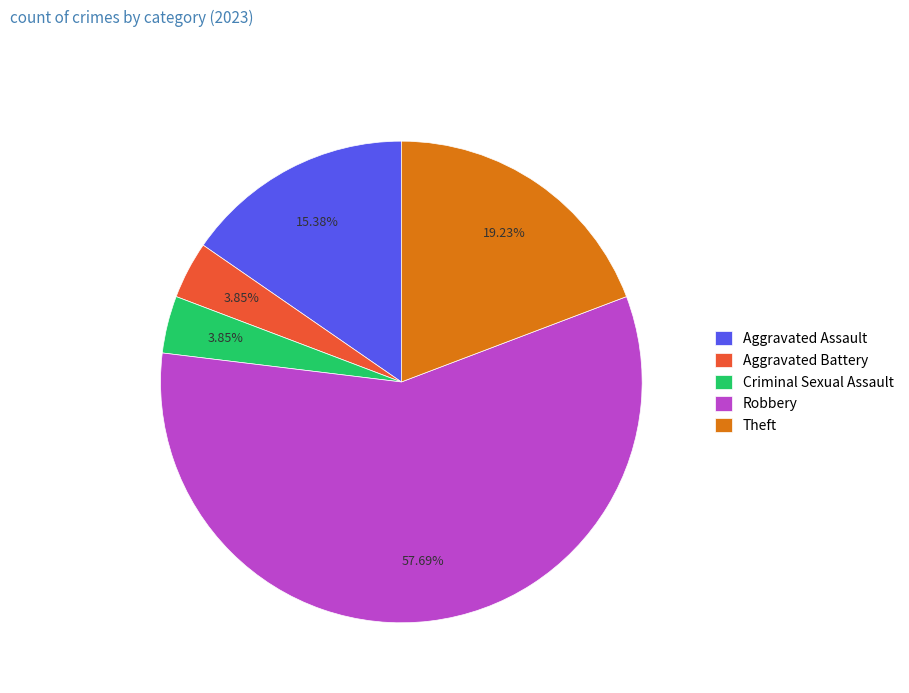

Which slice is the largest?

Robbery